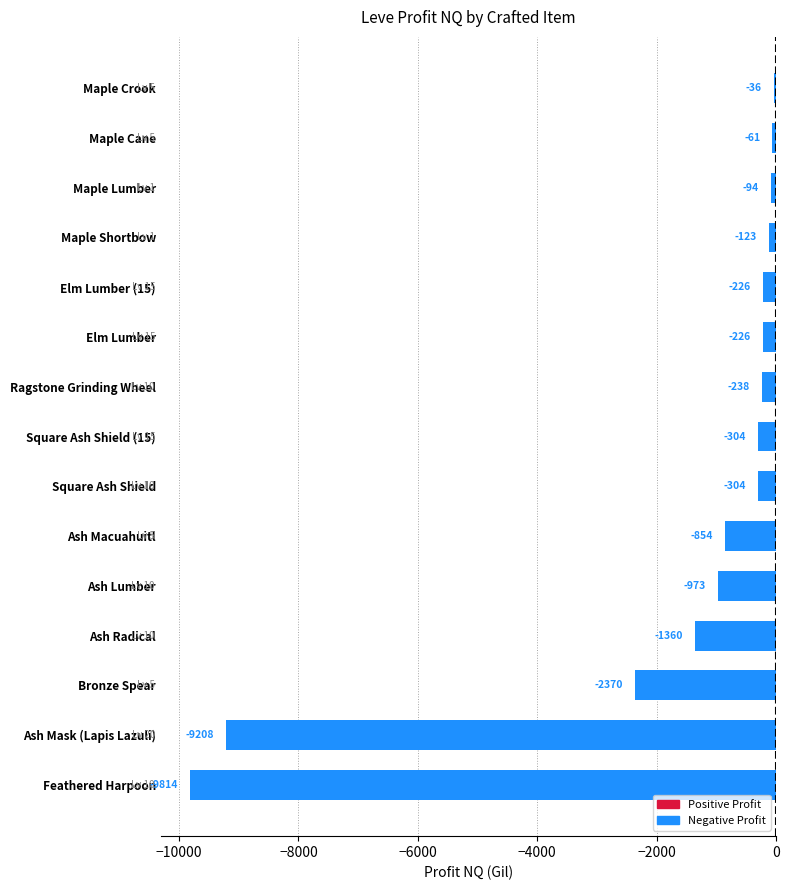

What is the difference between the second highest and minimum values?

9753.0